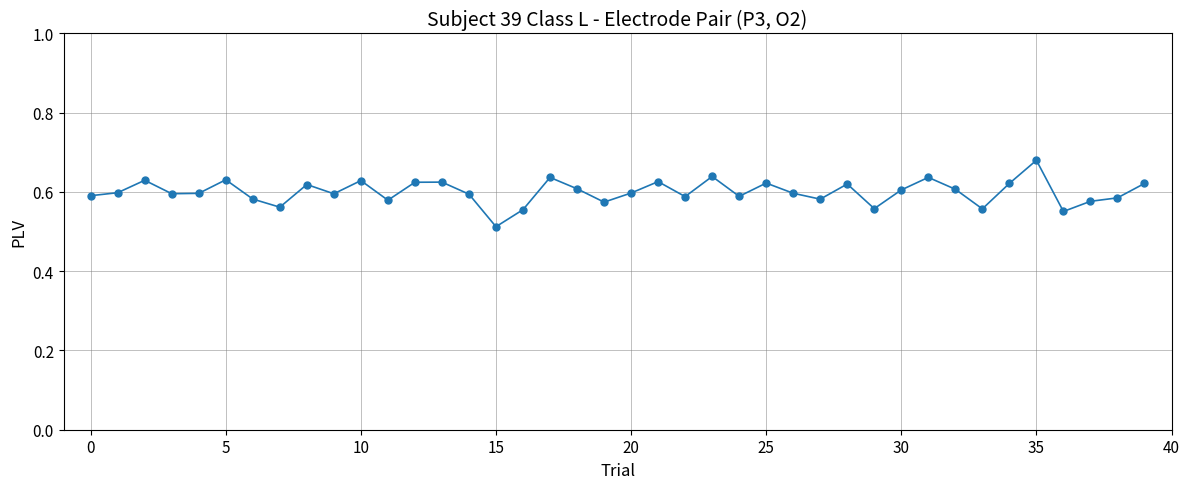

What is the sum of all values?

24.0